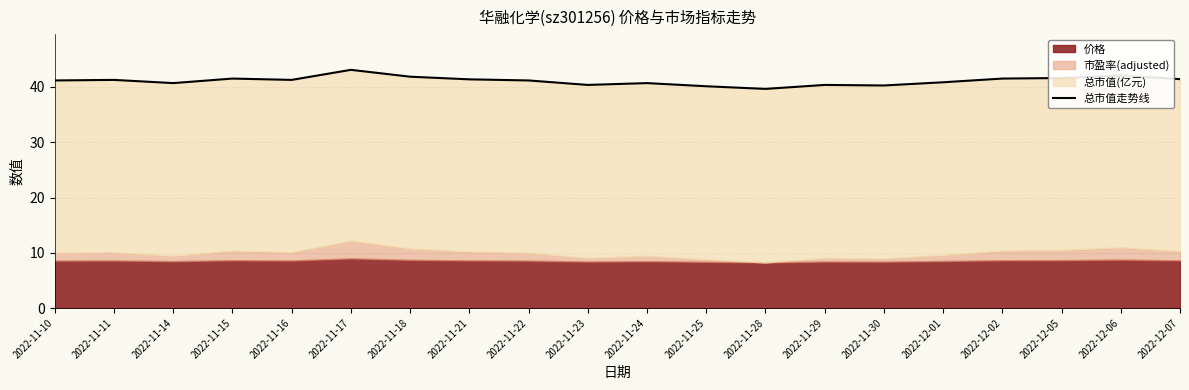

True or false: there are more than 2 points higher than both neighbors.

True